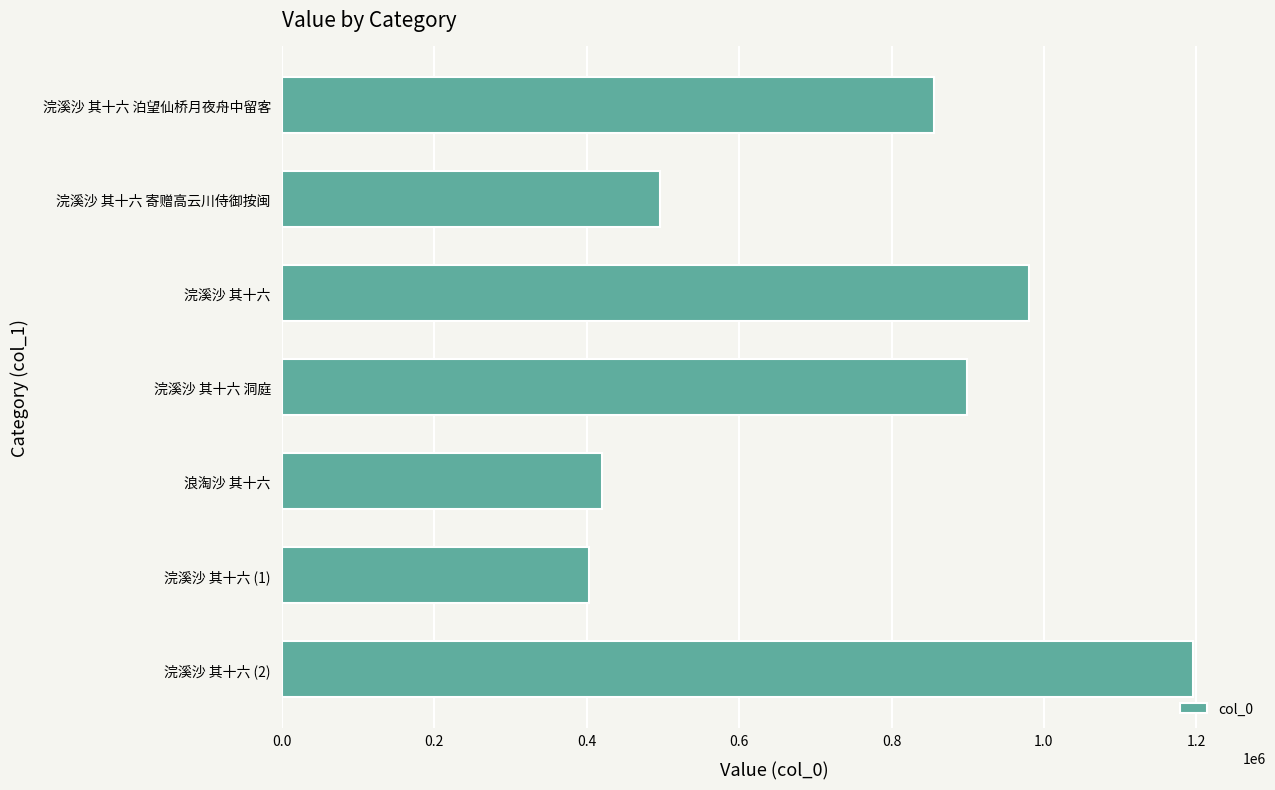

What is the sum of all values?

5250527